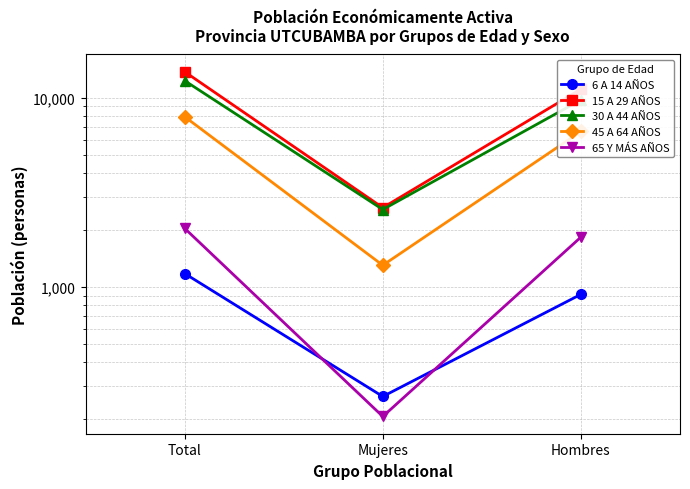

Between Total and Hombres, which is larger?

Total